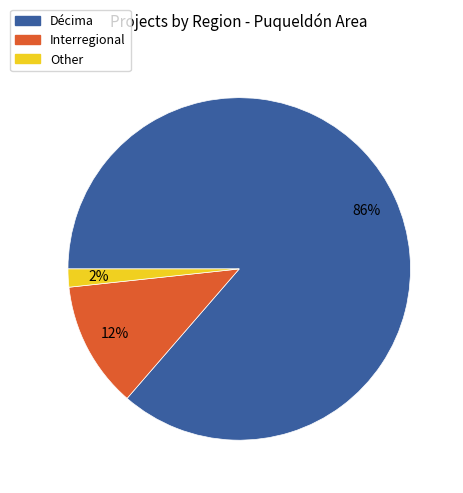

Count the number of slices in the pie.

3